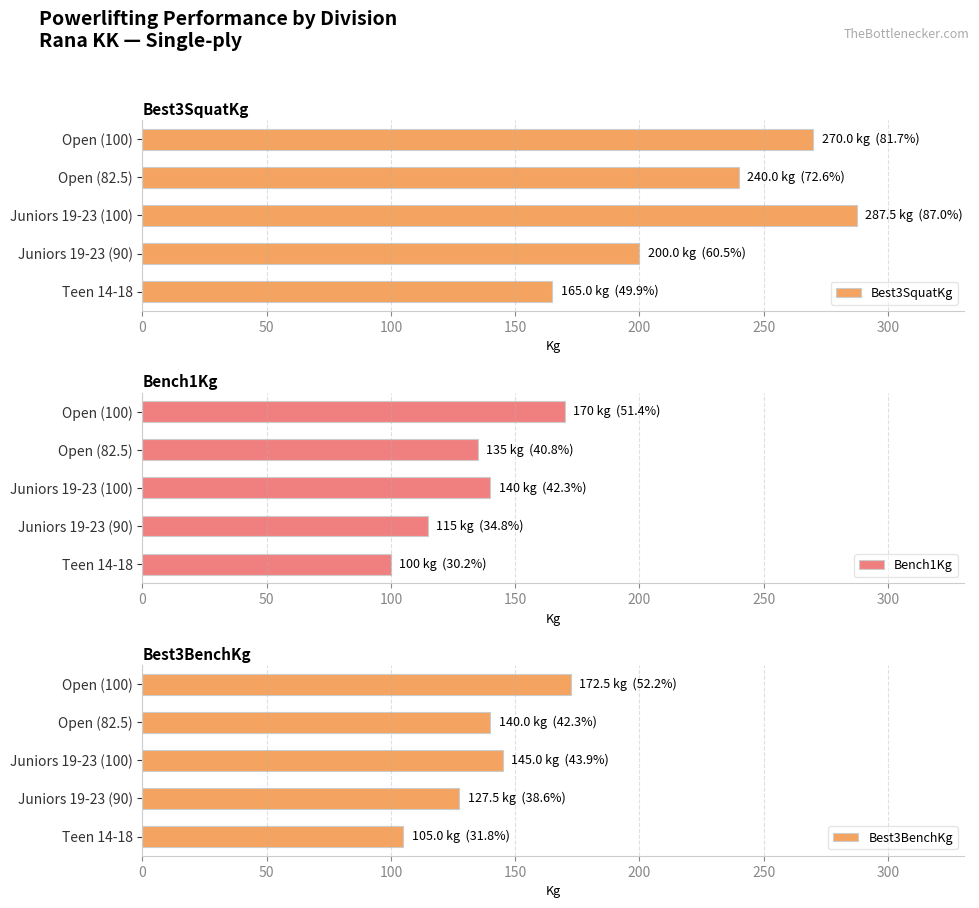

The value of Best3BenchKg at Open (100) is 42.9. True or false?

False